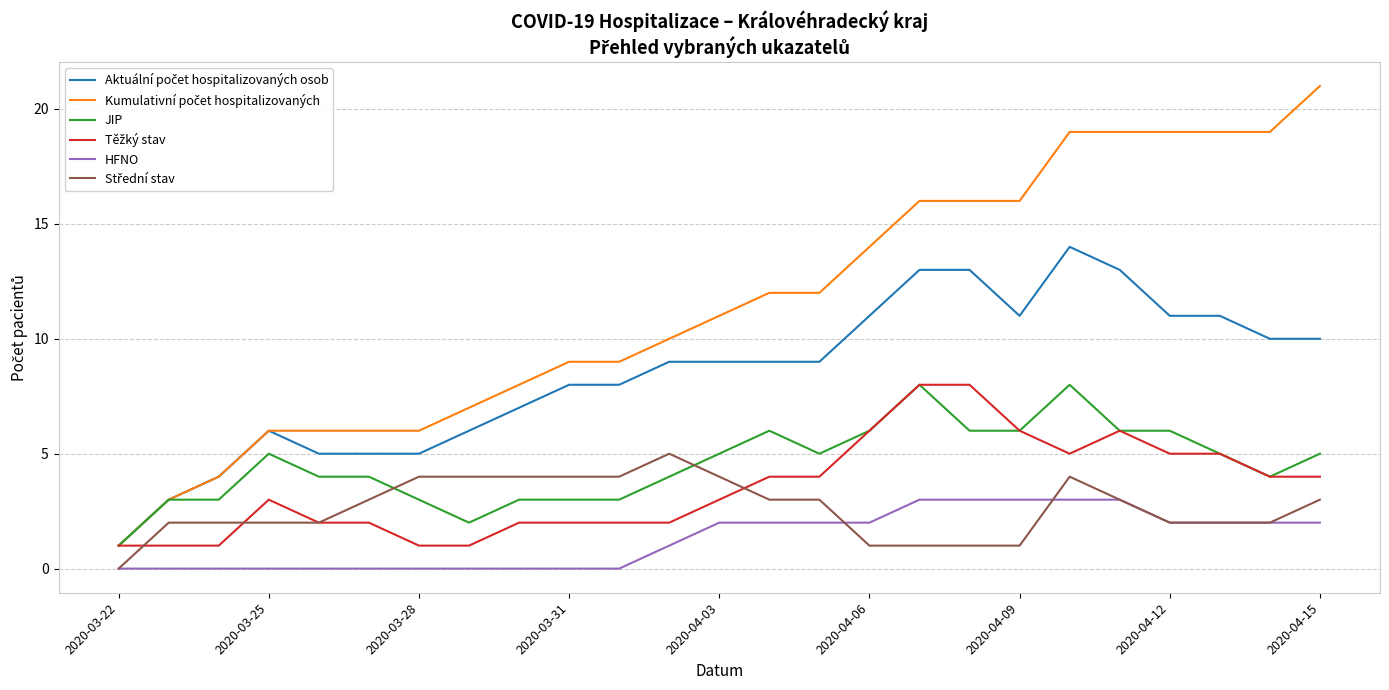

How many lines are shown in the chart?

6